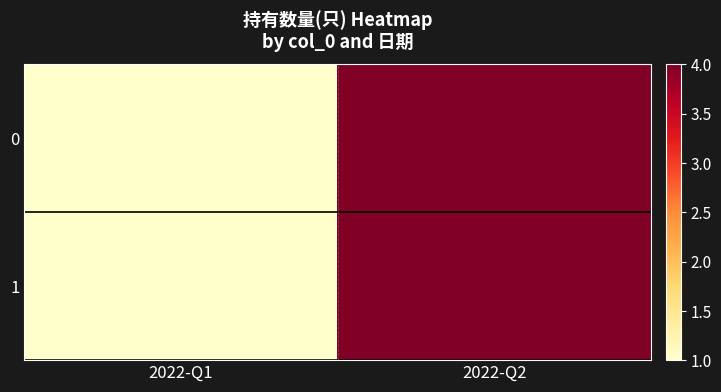

List the series in order of their peak value, lowest first.

0, 1